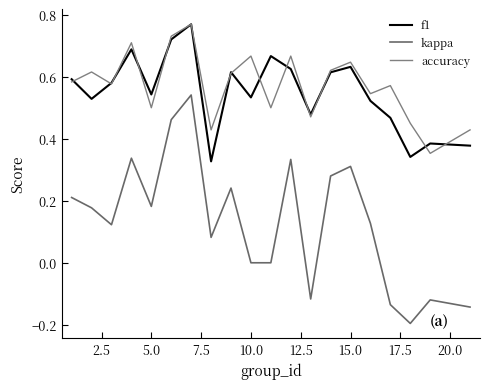

True or false: f1 and kappa intersect in this chart.

False